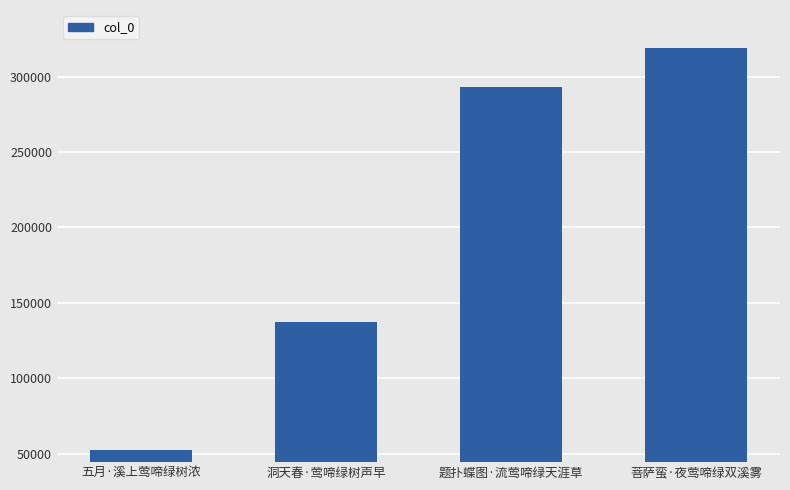

How many data points does each series have?

4